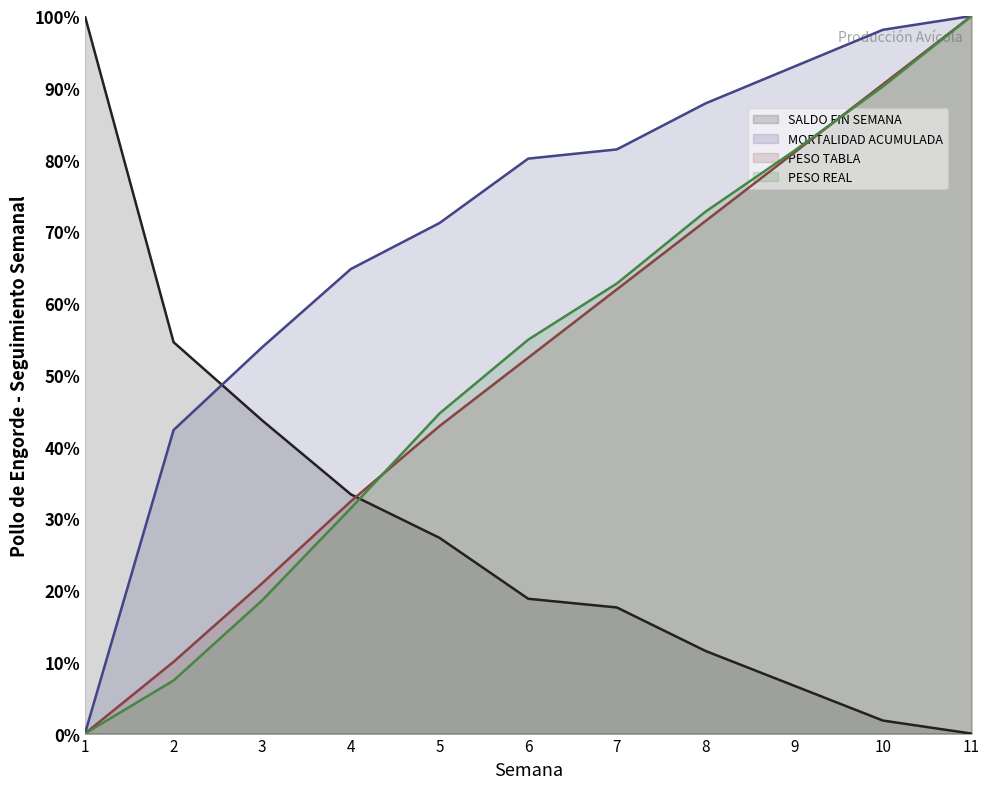

What is the difference between the second highest and minimum values in the PESO REAL series?

0.9